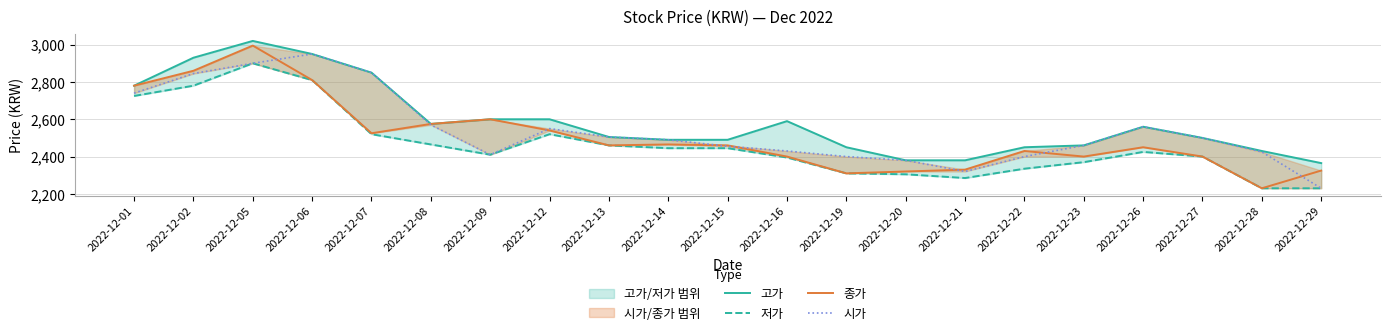

At which label does 저가 reach its minimum?

2022-12-28